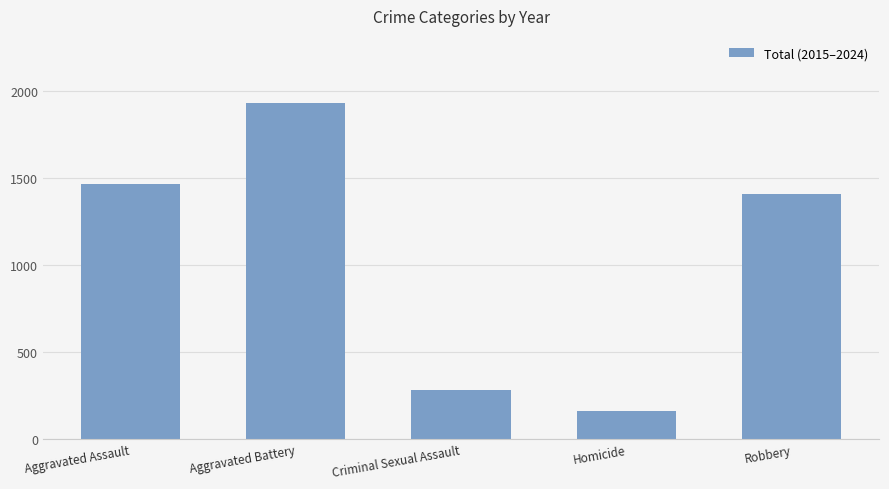

Approximately how many times larger is the value at Aggravated Battery compared to Robbery?

1.4